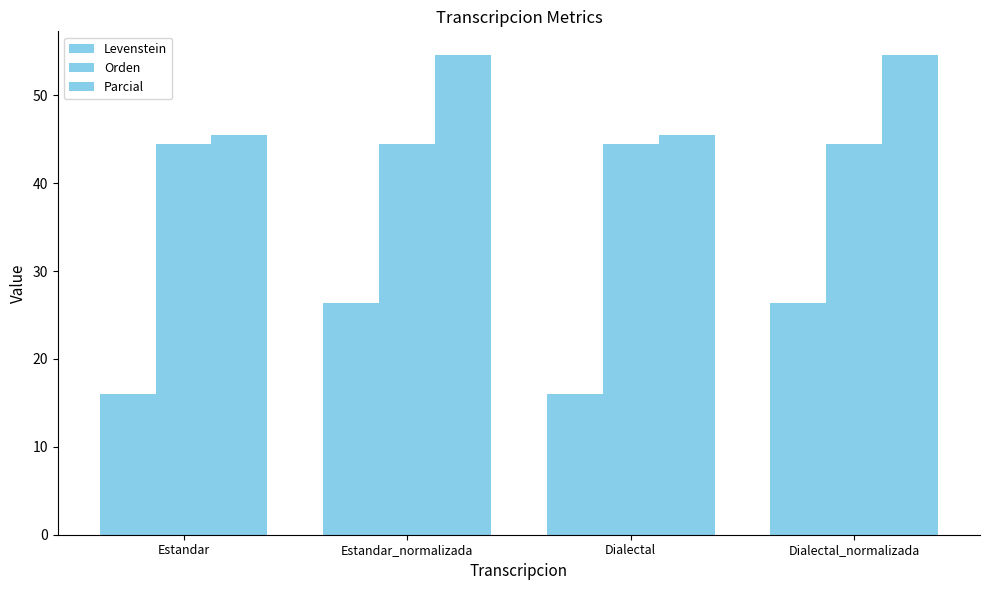

Reading left to right, extract all data points from this chart.

Levenstein: 16.0	26.3	16.0	26.3
Orden: 44.4	44.4	44.4	44.4
Parcial: 45.5	54.5	45.5	54.5